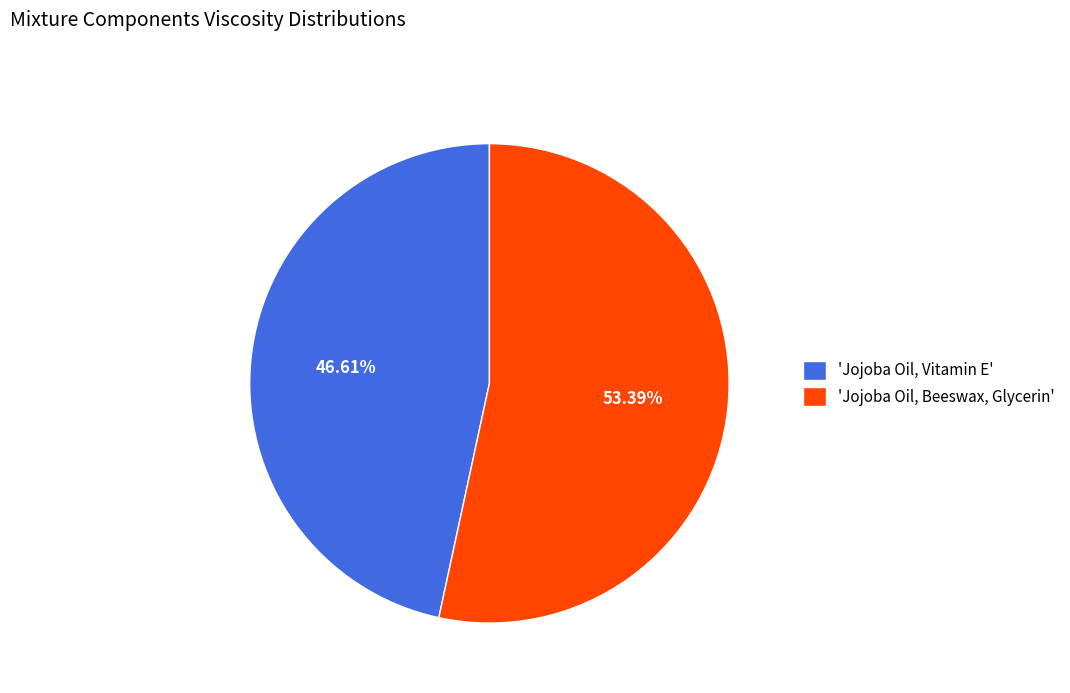

How many segments does this pie chart have?

2